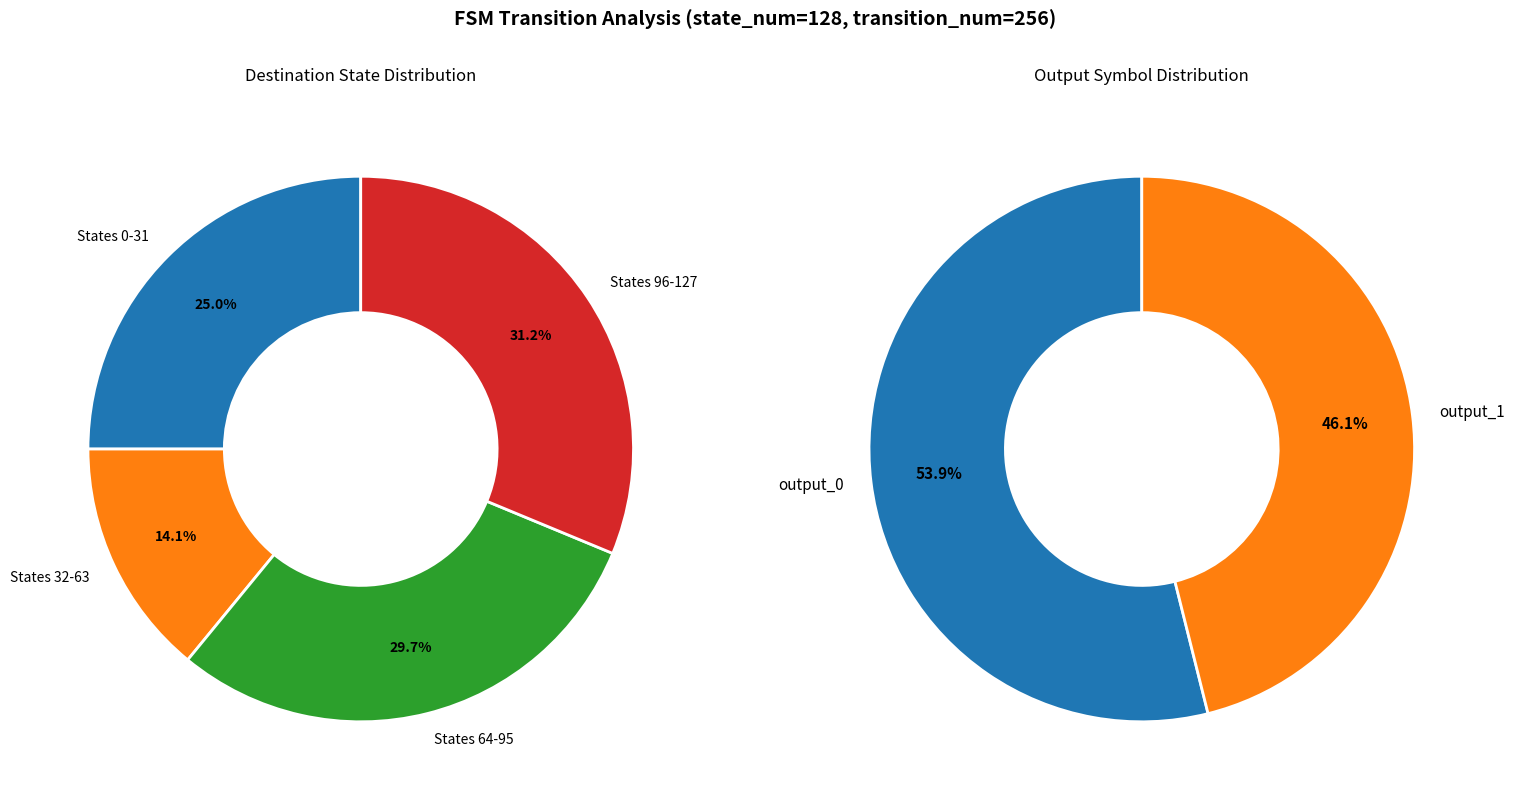

Is it true that 16 is 1% of the pie?

False